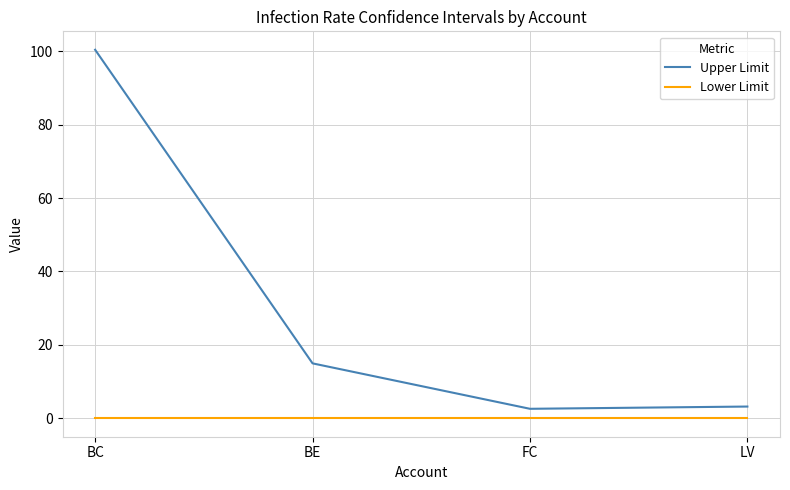

What position from the left is FC?

3